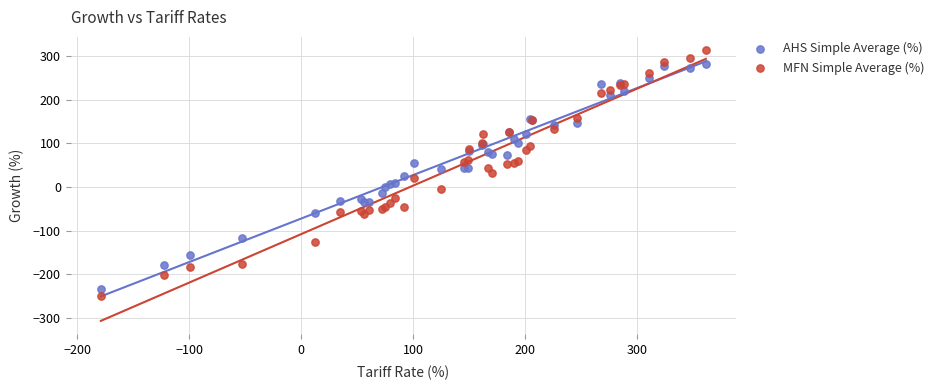

Which series contains the highest Y value?

MFN Simple Average (%)